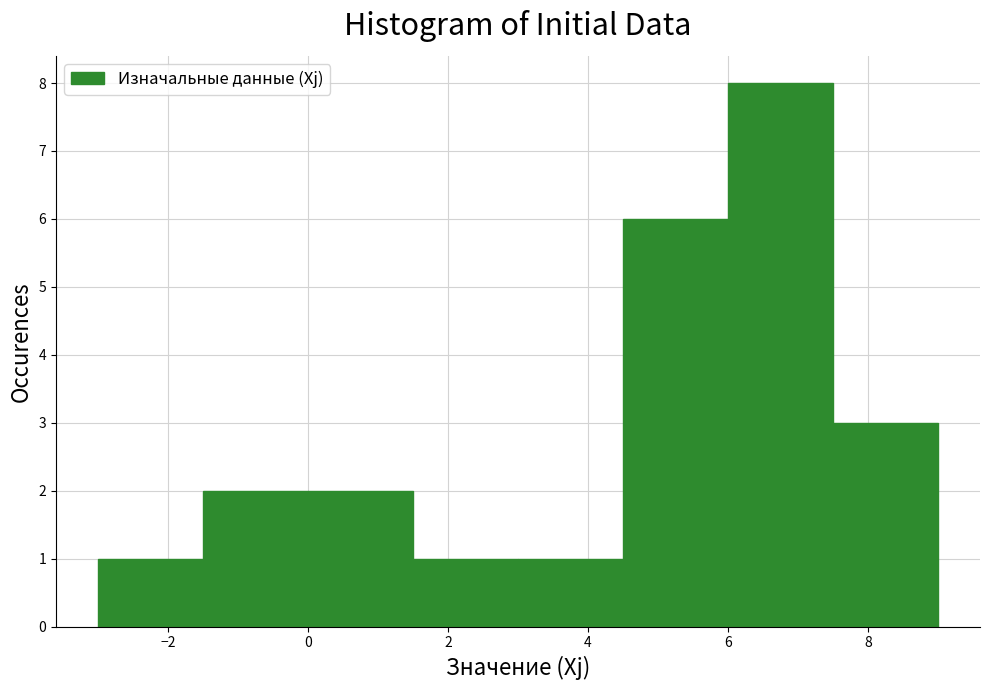

Reading left to right, list every bar in this chart as the range it spans on the x-axis followed by its height. Neither the bar edges nor the heights are printed on the chart, so give them approximately, as read against the axes.

-3.0 to -1.5: 1
-1.5 to 0.0: 2
0.0 to 1.5: 2
1.5 to 3.0: 1
3.0 to 4.5: 1
4.5 to 6.0: 6
6.0 to 7.5: 8
7.5 to 9.0: 3